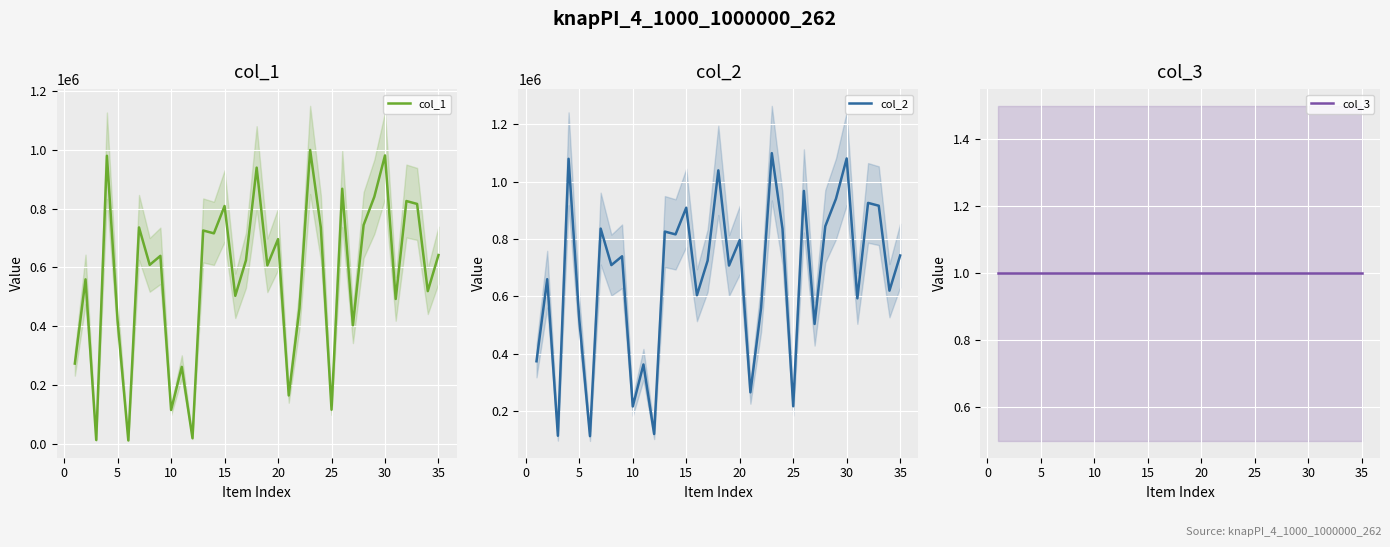

What is the lowest value of the col_2 series?

112036